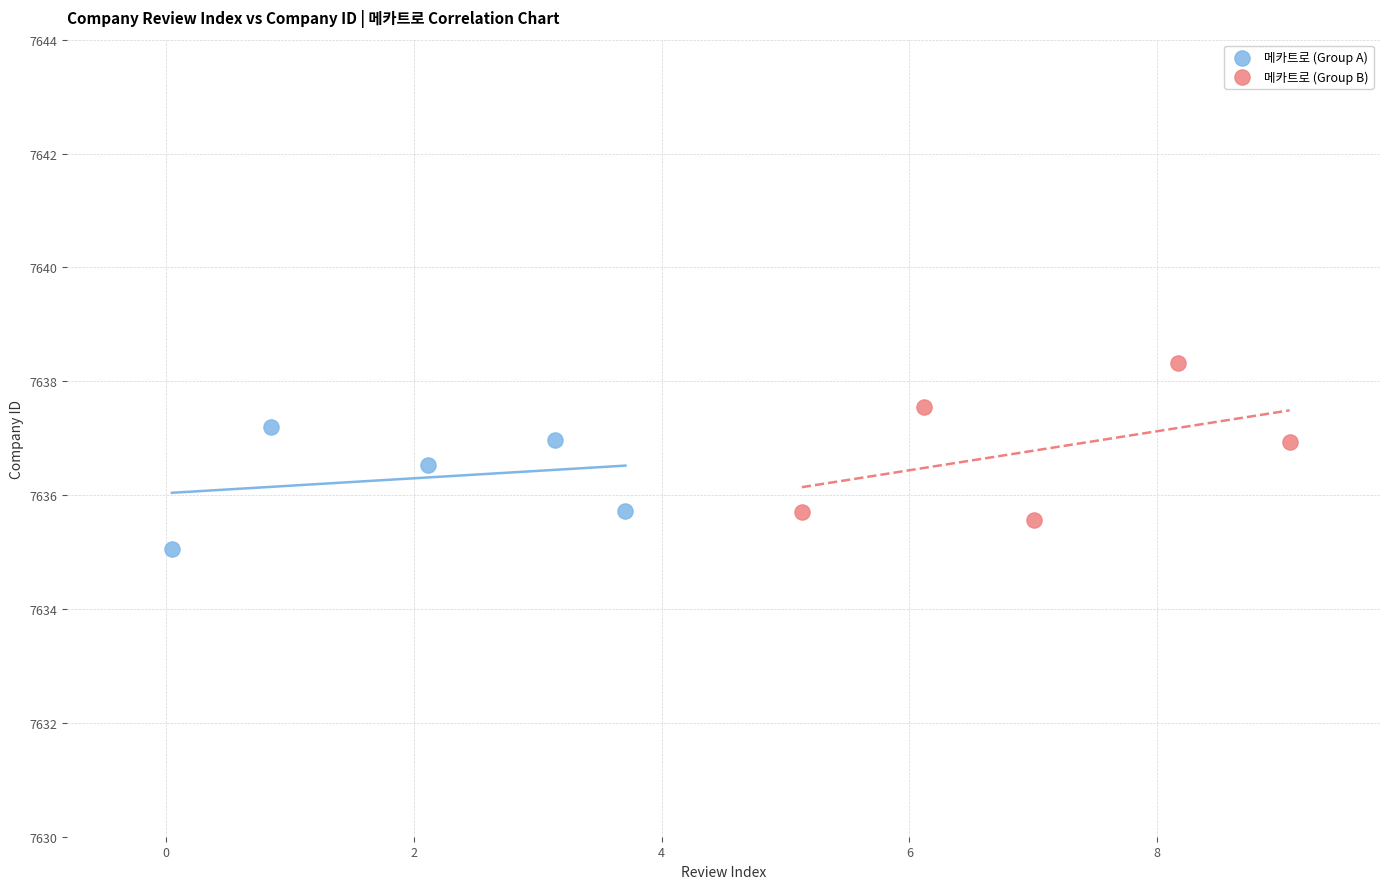

Which series contains the lowest Y value?

메카트로 (Group A)